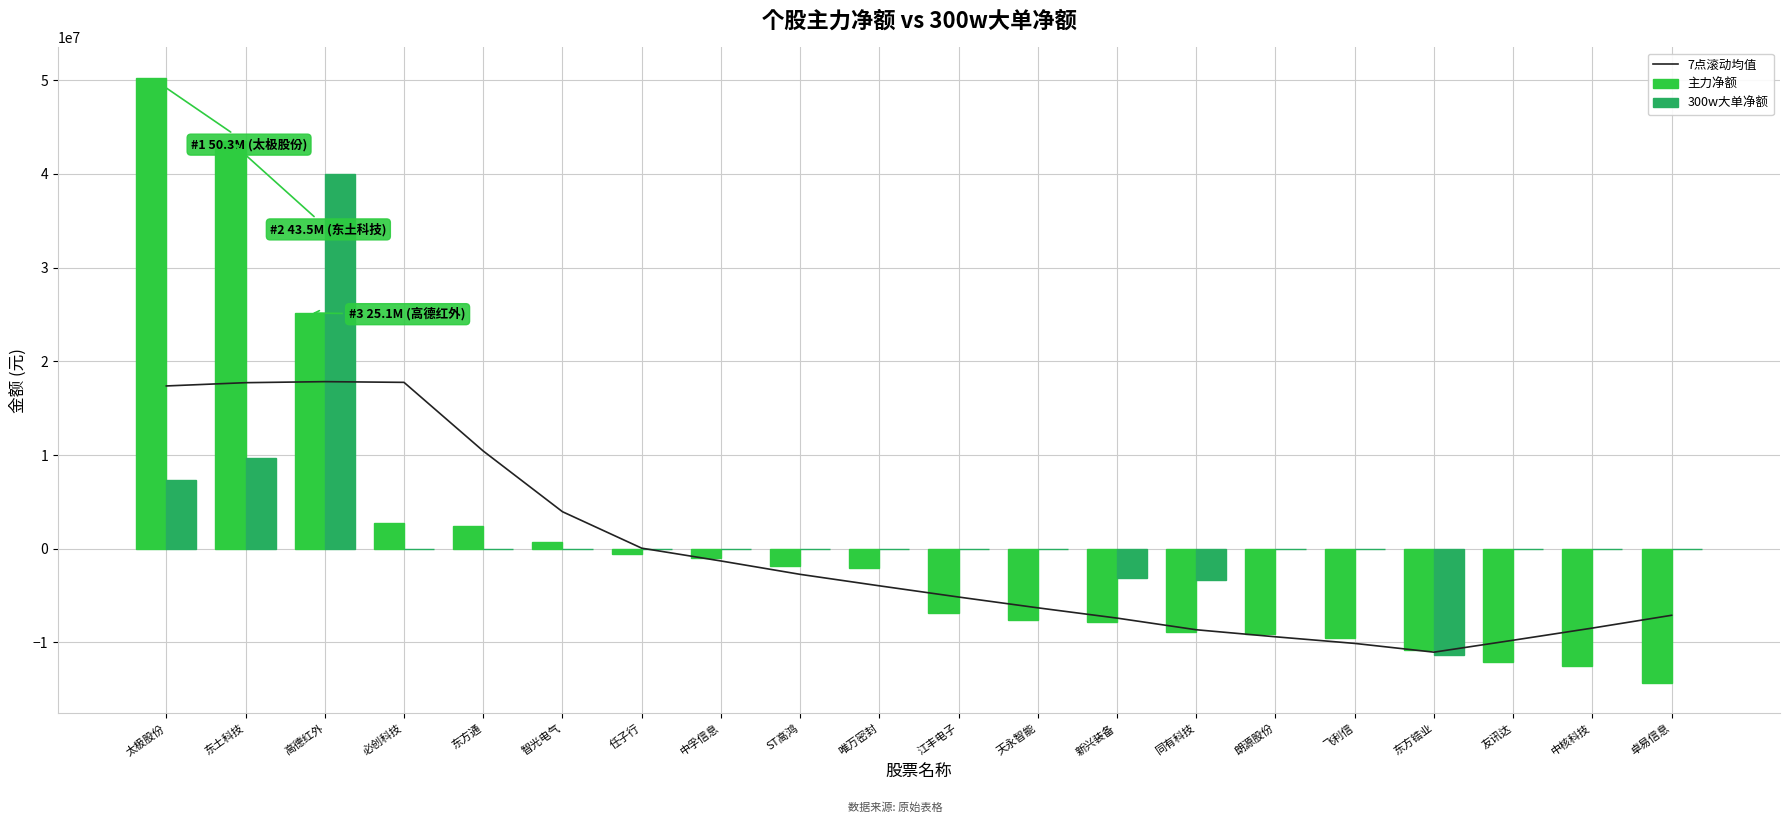

What is the average value of the 主力净额 series?

991737